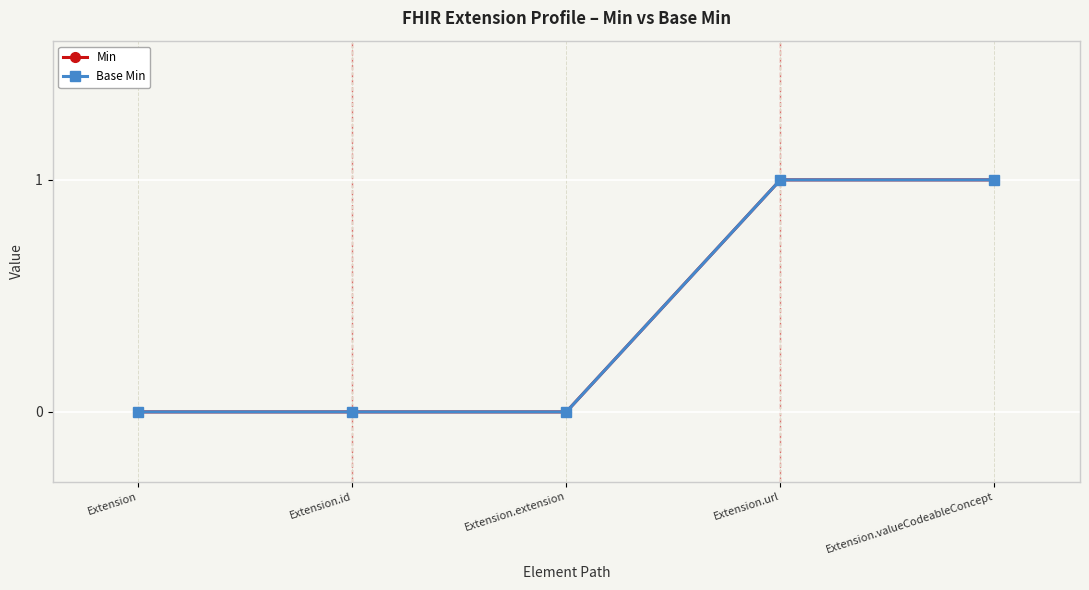

Count the Base Min values in the range 0 to 1.

5